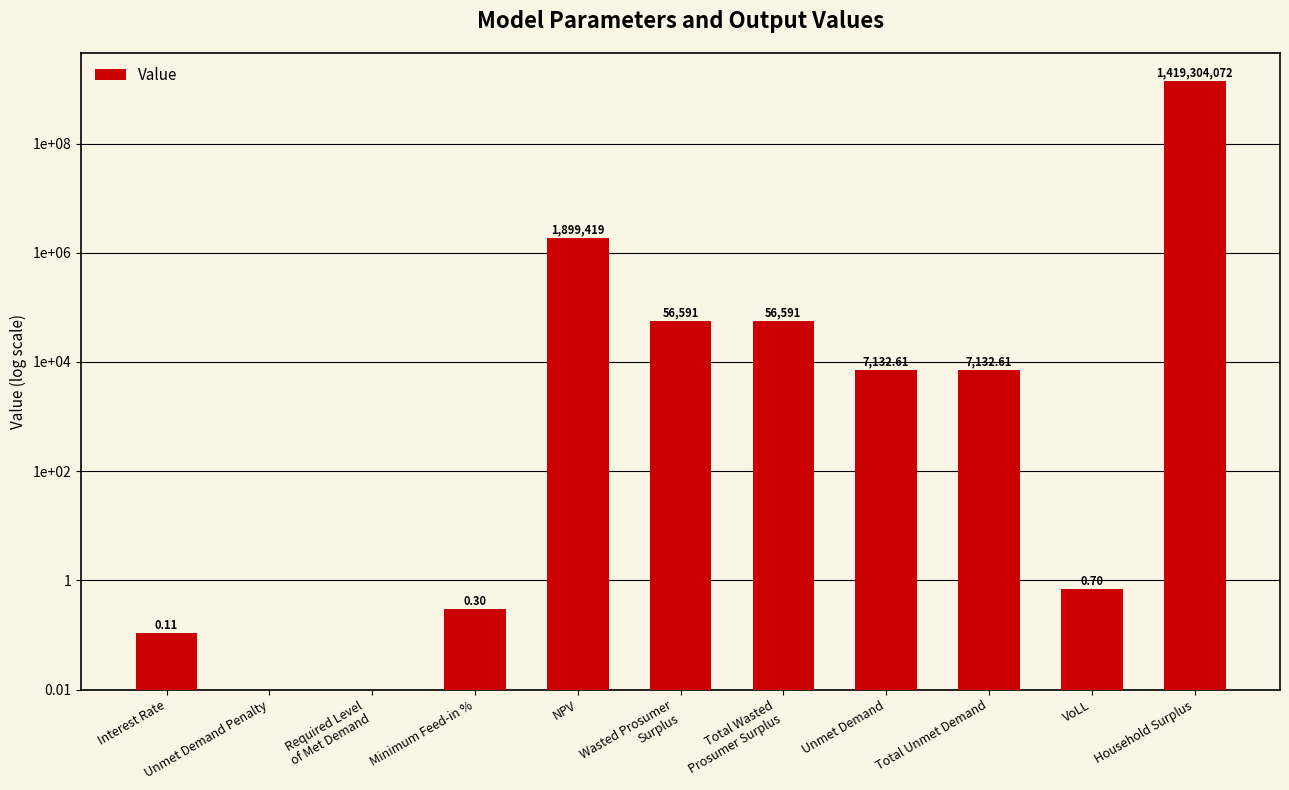

List the labels in order of value, smallest first.

Unmet Demand Penalty, Required Level
of Met Demand, Interest Rate, Minimum Feed-in %, VoLL, Unmet Demand, Total Unmet Demand, Wasted Prosumer
Surplus, Total Wasted
Prosumer Surplus, NPV, Household Surplus